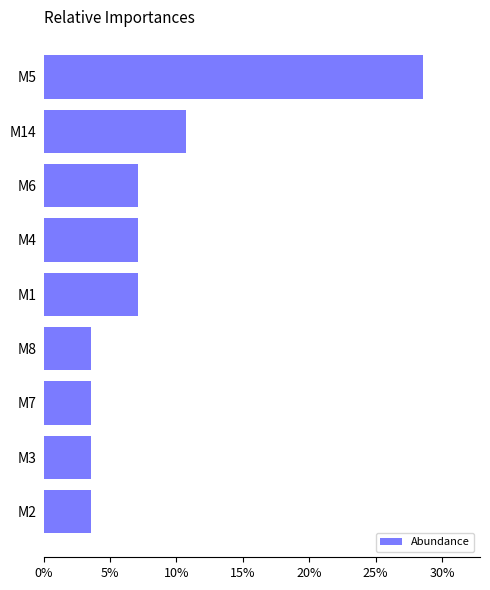

Does the chart contain any negative values?

No